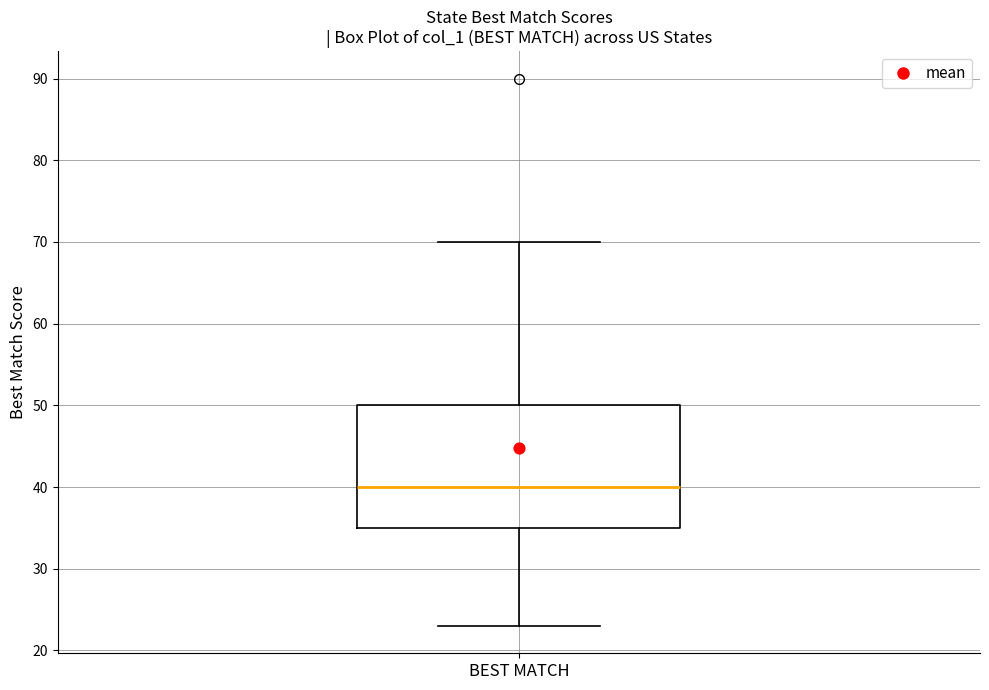

Transcribe this box plot: give where the median line is, the range the box spans, and where the two whiskers end, as read against the y-axis. The values are not printed on the chart, so give them approximately, as read against the axis.

median 40, box 35 to 50, whiskers 23 to 70